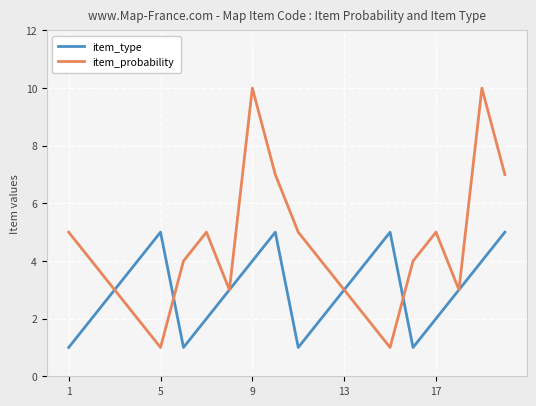

Rank the series by their average value, from highest to lowest.

item_probability, item_type